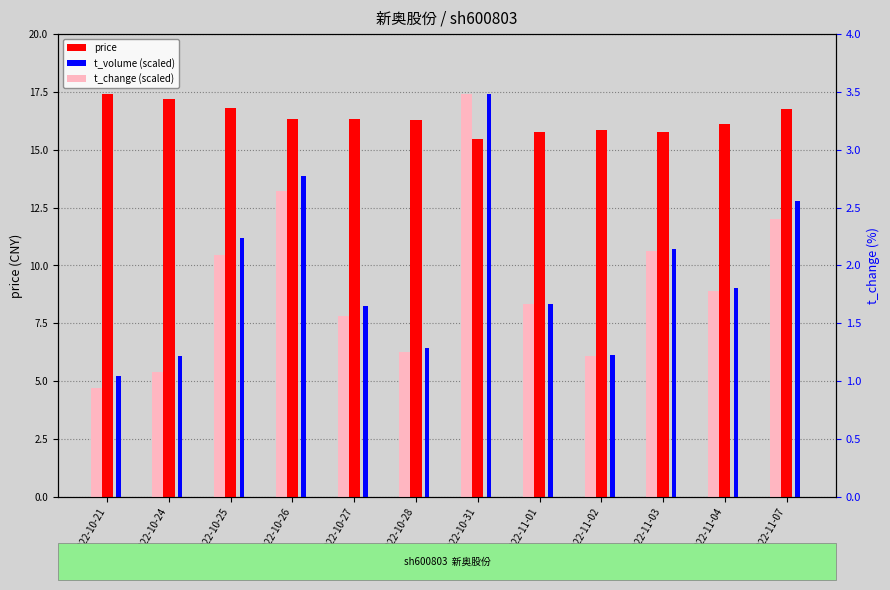

Which has a higher value, 2022-10-25 or 2022-10-21?

2022-10-21